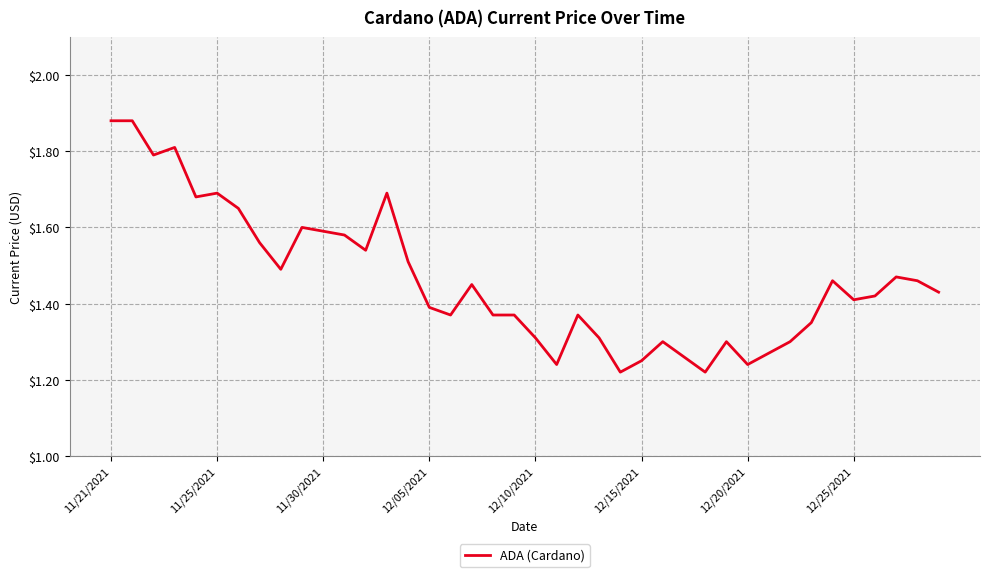

Does the chart display data point markers on the line(s)?

No